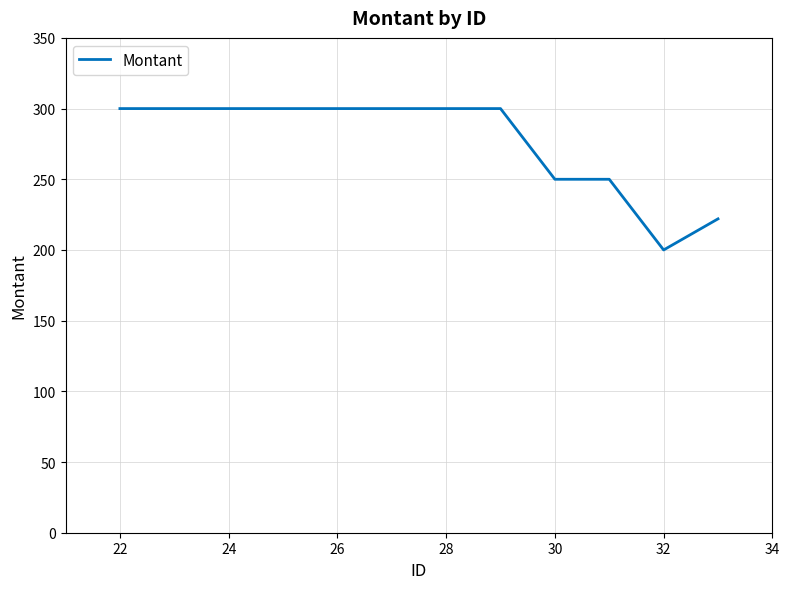

What is the difference between the maximum and minimum values?

100